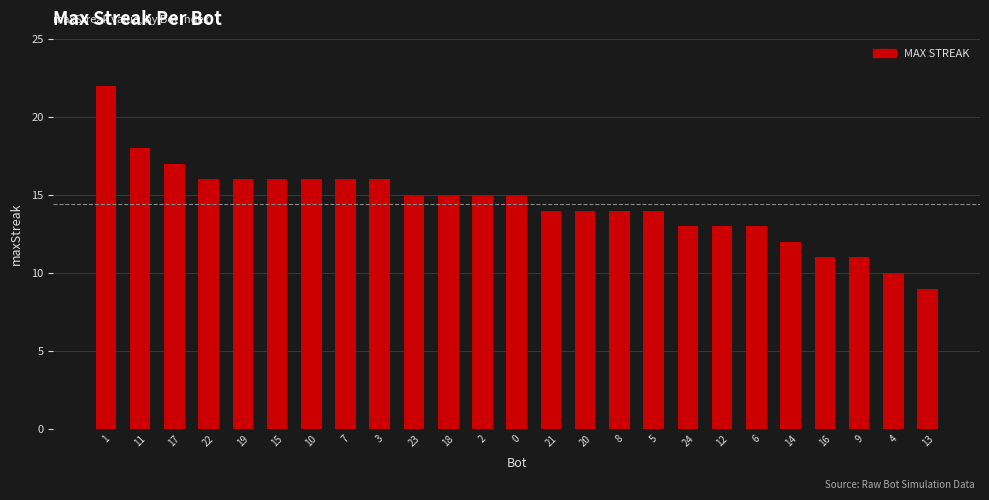

Reading left to right, extract all data points from this chart.

22	18	17	16	16	16	16	16	16	15	15	15	15	14	14	14	14	13	13	13	12	11	11	10	9